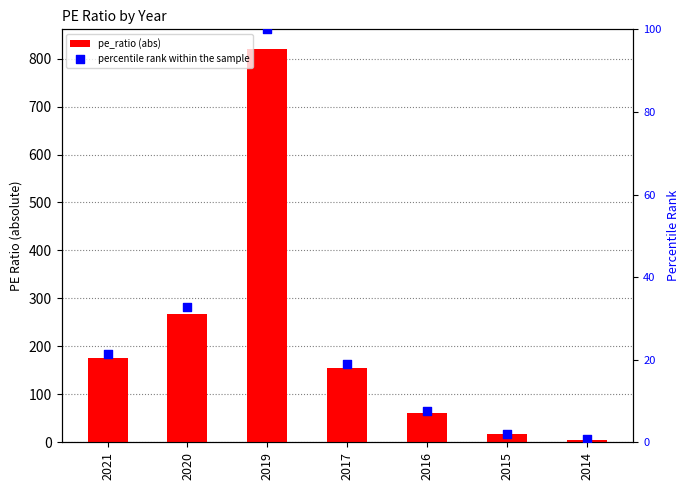

What are all the series names shown in the legend?

pe_ratio (abs), percentile rank within the sample